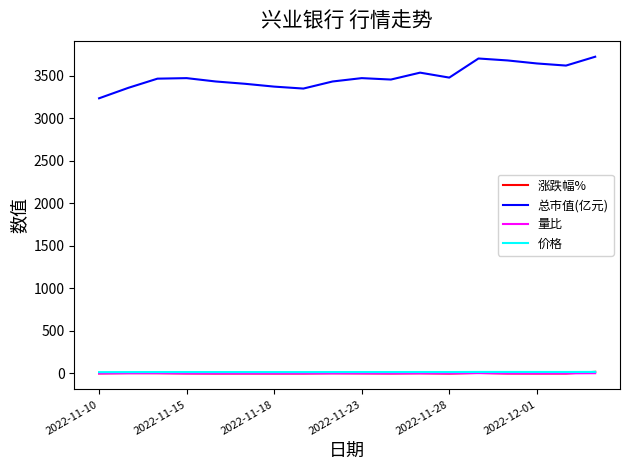

Which series has the largest range (max minus min)?

总市值(亿元)